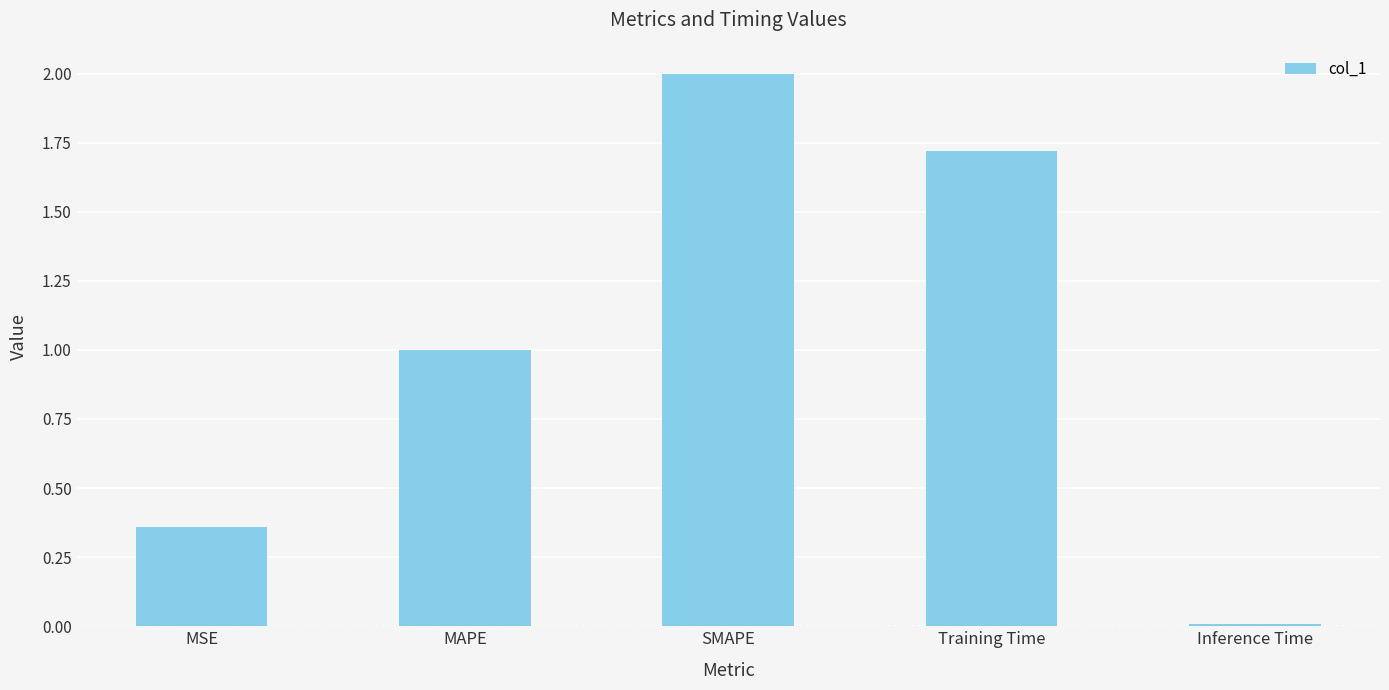

At which category does the chart reach its peak across all series?

SMAPE